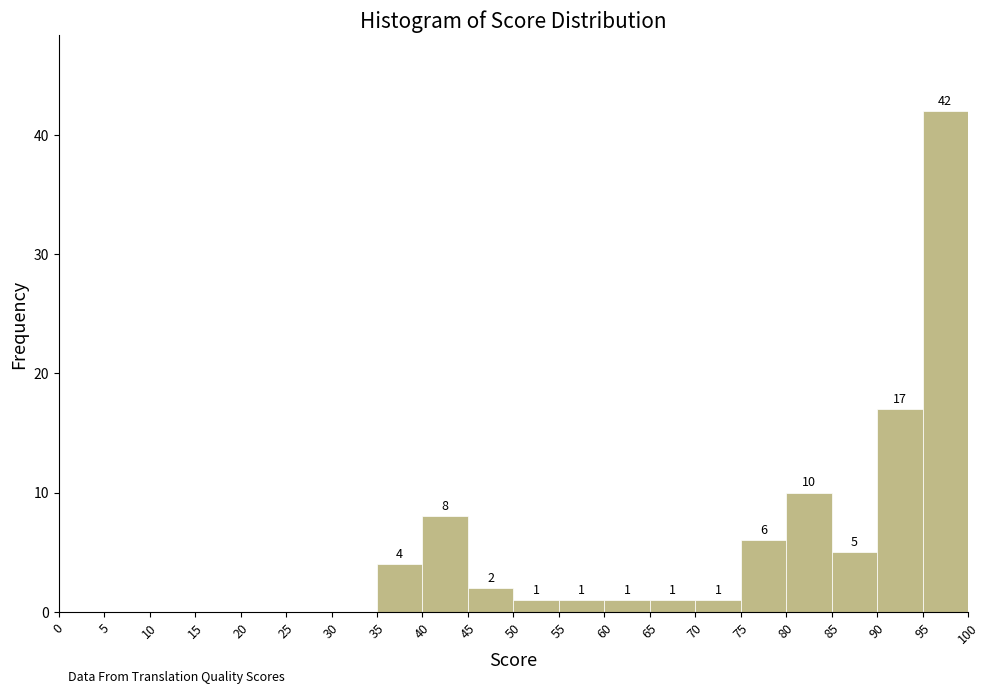

Which range on the x-axis has the tallest bar?

95 to 100